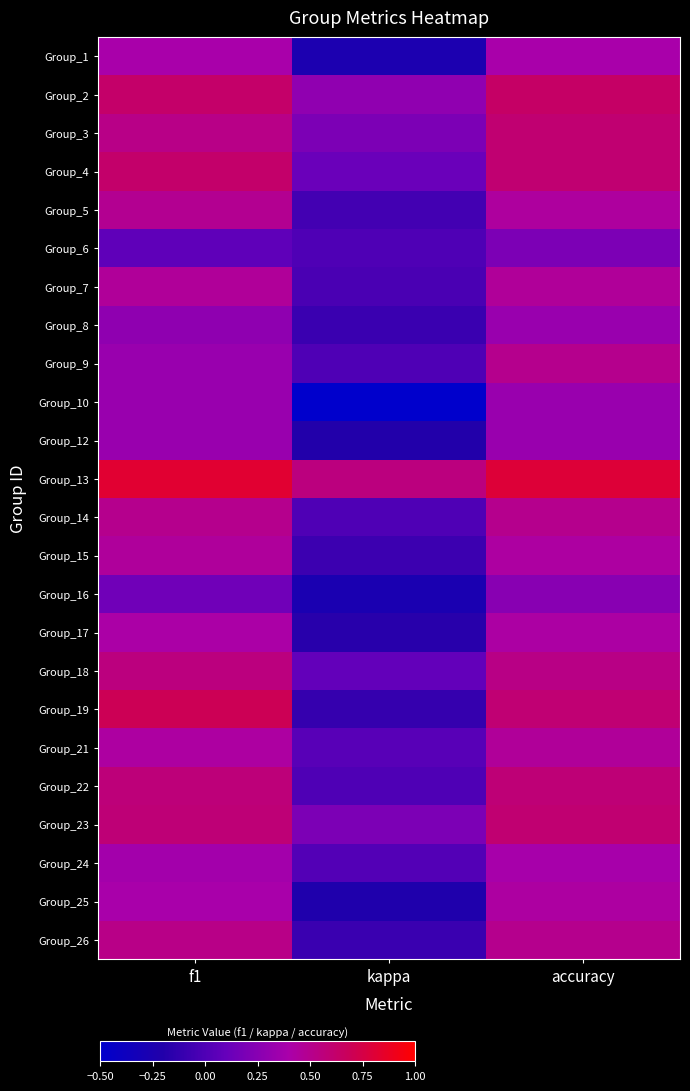

Reading left to right, extract all data points from this chart.

Group_1: f1=0.4	kappa=-0.2	accuracy=0.4
Group_2: f1=0.6	kappa=0.3	accuracy=0.6
Group_3: f1=0.5	kappa=0.2	accuracy=0.6
Group_4: f1=0.6	kappa=0.1	accuracy=0.6
Group_5: f1=0.5	kappa=-0.1	accuracy=0.4
Group_6: f1=0.1	kappa=0.0	accuracy=0.2
Group_7: f1=0.5	kappa=-0.0	accuracy=0.5
Group_8: f1=0.3	kappa=-0.1	accuracy=0.3
Group_9: f1=0.3	kappa=0.0	accuracy=0.5
Group_10: f1=0.3	kappa=-0.5	accuracy=0.3
Group_12: f1=0.3	kappa=-0.2	accuracy=0.3
Group_13: f1=0.8	kappa=0.6	accuracy=0.8
Group_14: f1=0.5	kappa=0.0	accuracy=0.5
Group_15: f1=0.5	kappa=-0.1	accuracy=0.4
Group_16: f1=0.1	kappa=-0.3	accuracy=0.2
Group_17: f1=0.4	kappa=-0.2	accuracy=0.4
Group_18: f1=0.6	kappa=0.1	accuracy=0.5
Group_19: f1=0.7	kappa=-0.1	accuracy=0.6
Group_21: f1=0.4	kappa=0.0	accuracy=0.5
Group_22: f1=0.6	kappa=0.0	accuracy=0.6
Group_23: f1=0.6	kappa=0.2	accuracy=0.6
Group_24: f1=0.4	kappa=0.0	accuracy=0.4
Group_25: f1=0.4	kappa=-0.2	accuracy=0.4
Group_26: f1=0.5	kappa=-0.1	accuracy=0.5